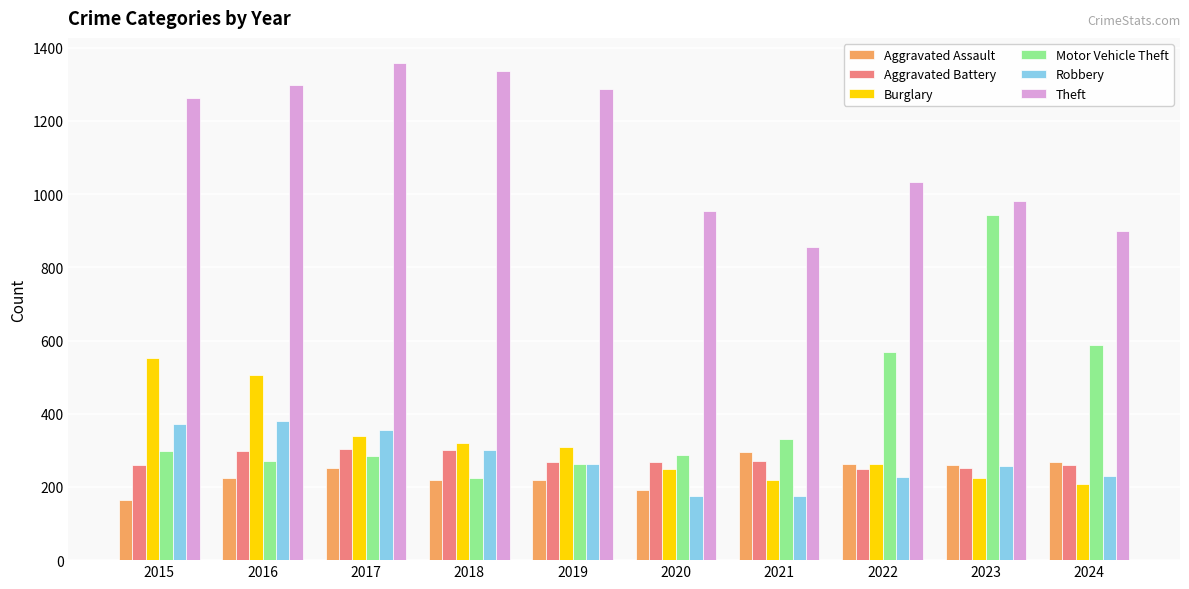

True or false: Robbery has a value of 372 at 2015.

True